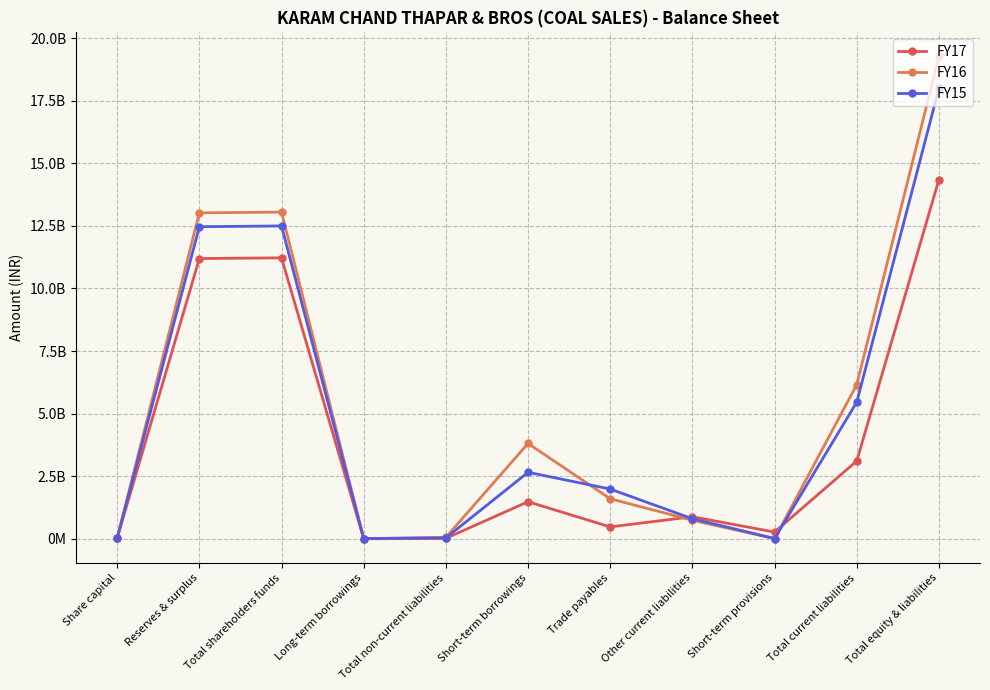

Which series ends up on top after the final intersection of FY16 and FY15?

FY16